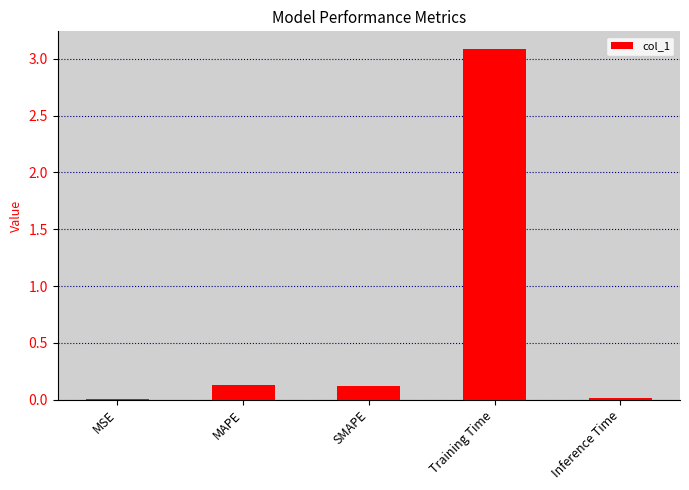

The chart shows a value of 3.1 at Training Time. True or false?

True